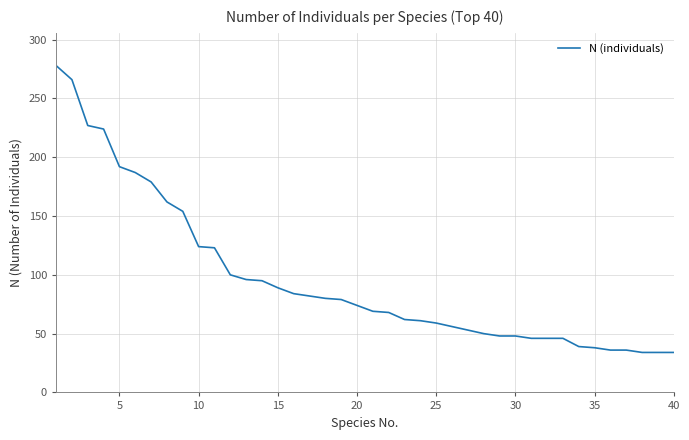

What is the smallest value displayed?

34